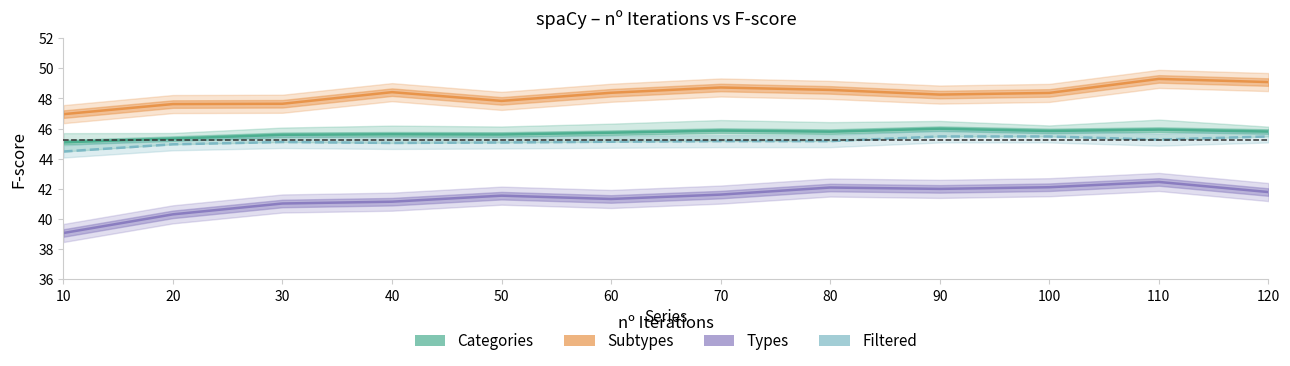

What is the total value across all series at 100?

181.8